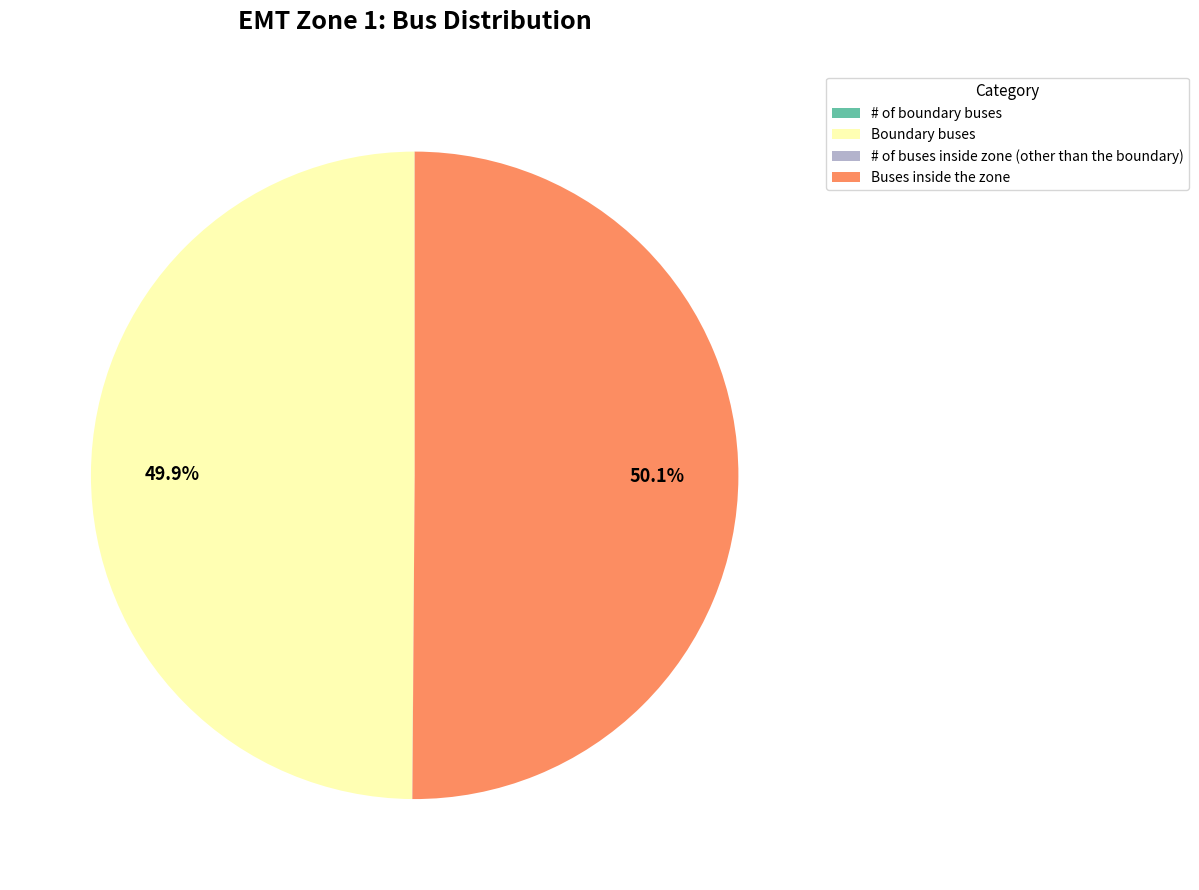

Approximately how many times larger is the value at Buses inside the zone compared to Boundary buses?

1.0